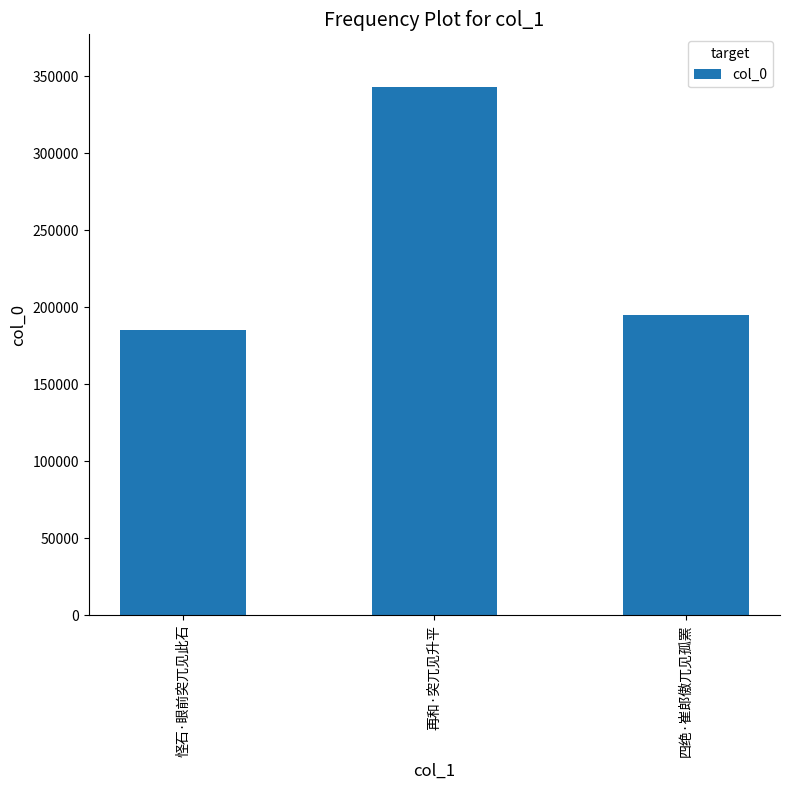

At which category does the chart reach its peak across all series?

再和·突兀见升平